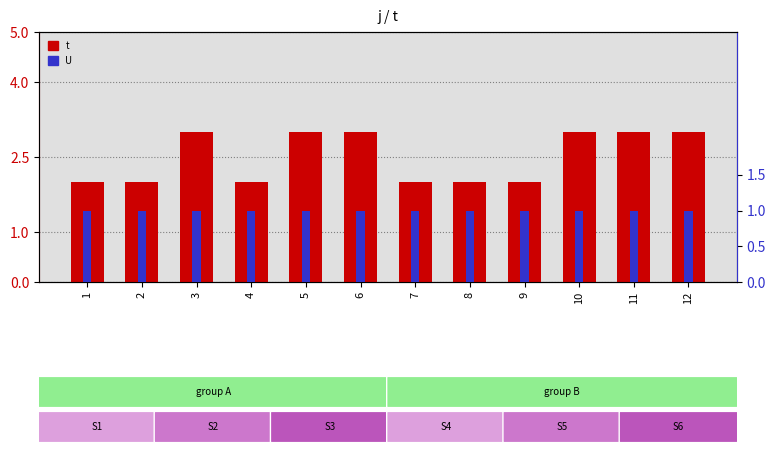

What is the sum of all t values?

30